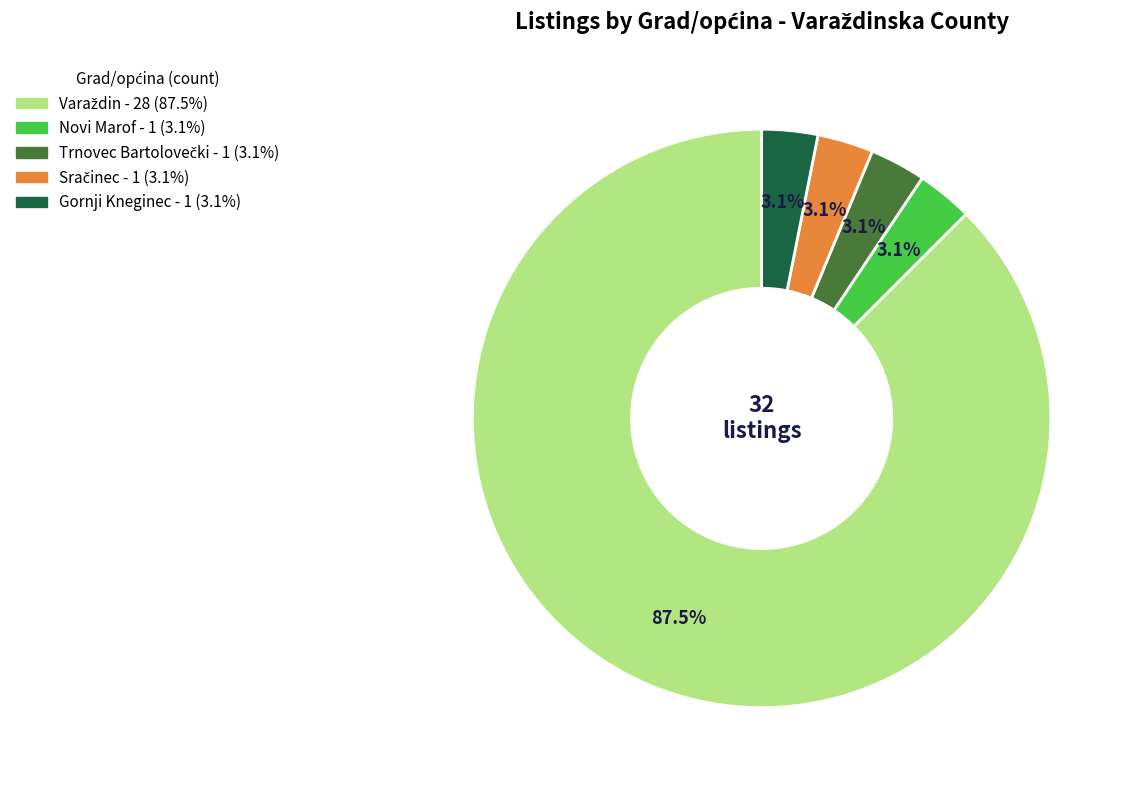

To the nearest percent, what is the average slice percentage?

20%